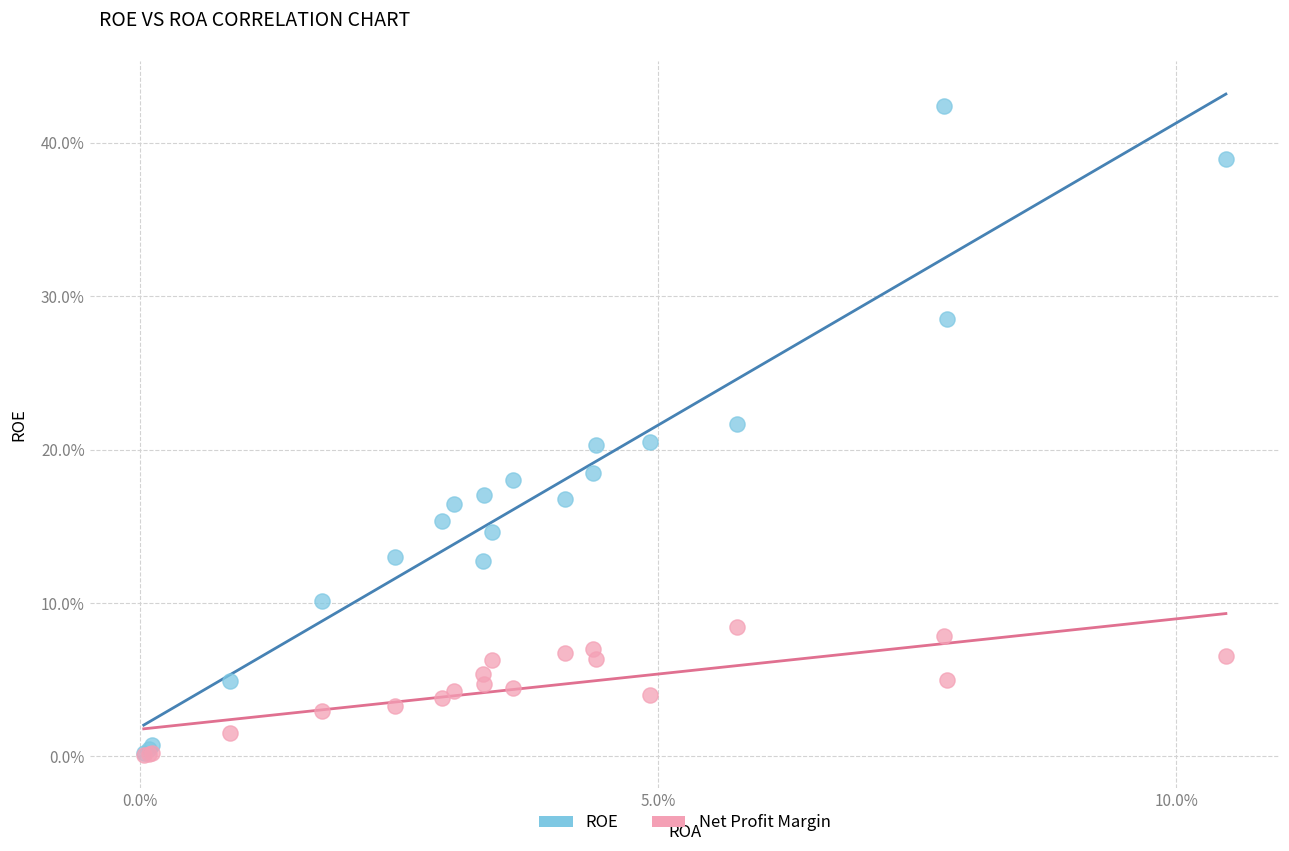

Which series reaches the maximum Y coordinate?

ROE